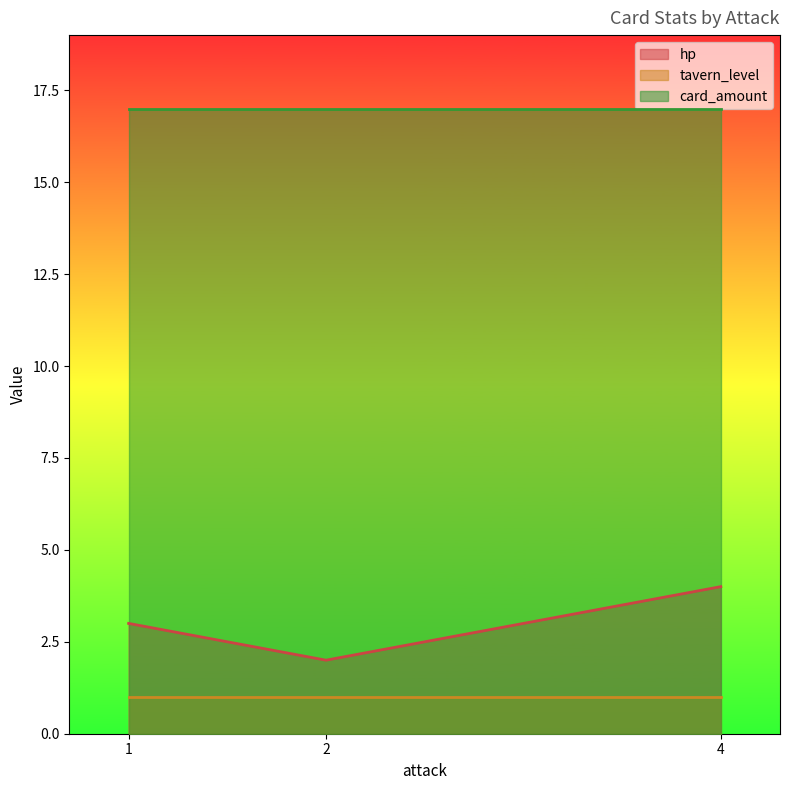

Is it true that tavern_level equals 1 at 4?

True